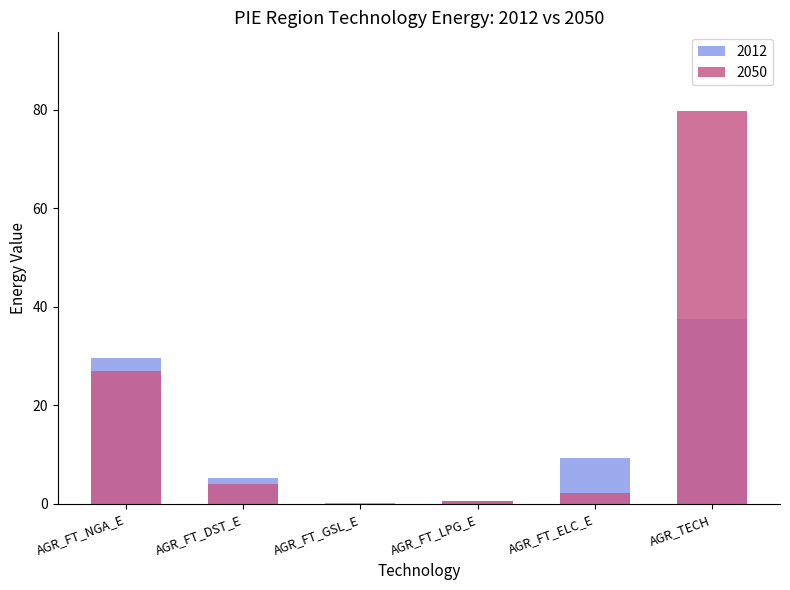

Which series changed the most between AGR_FT_NGA_E and AGR_FT_GSL_E?

2012